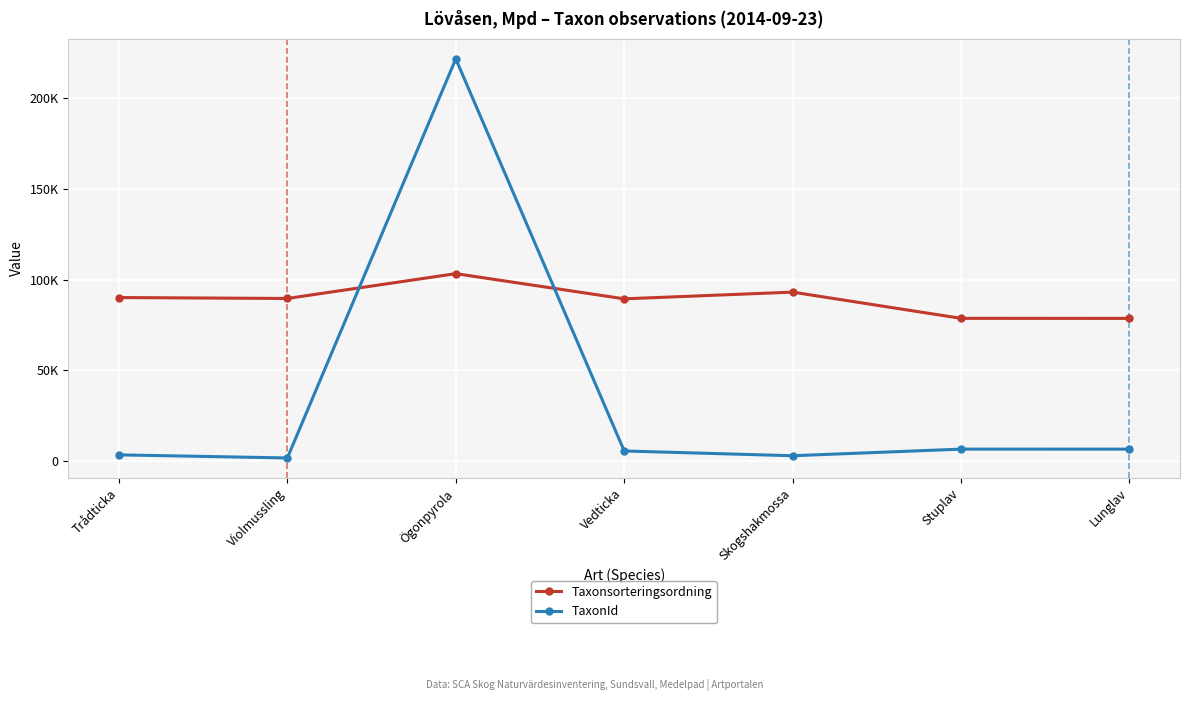

How many intersections are there between TaxonId and Taxonsorteringsordning?

2